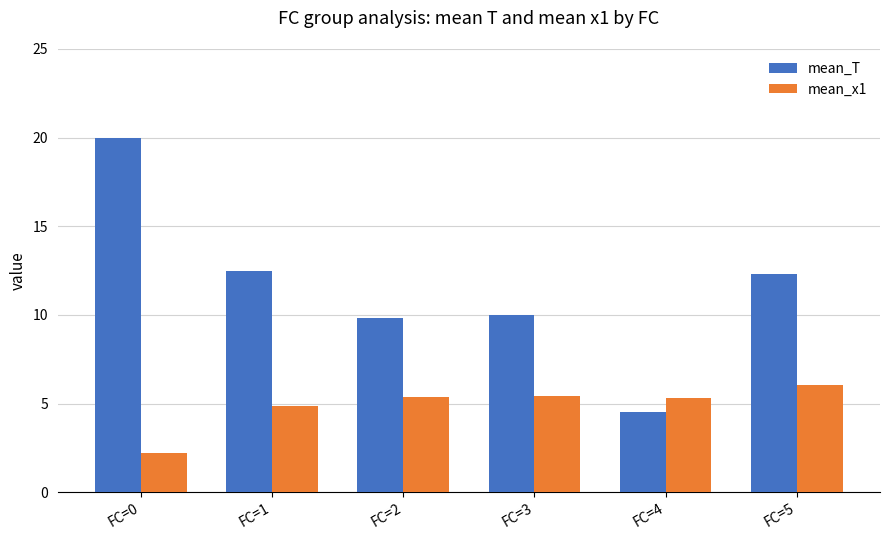

Between FC=3 and FC=5, which series saw the biggest shift?

mean_T